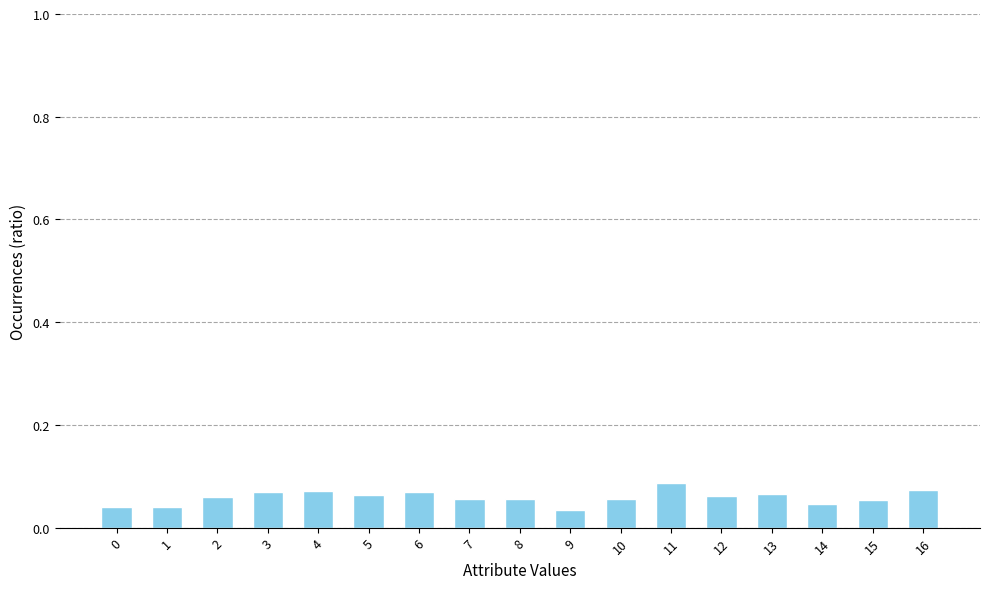

Is it true that the value at 8 is 0.0?

False